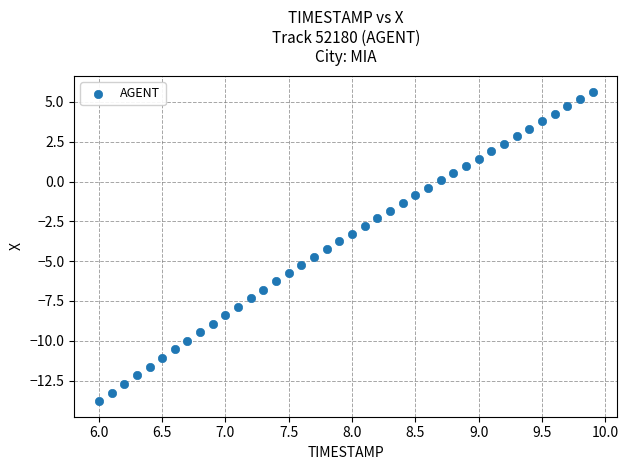

What is the range of Y values (max minus min)?

19.4